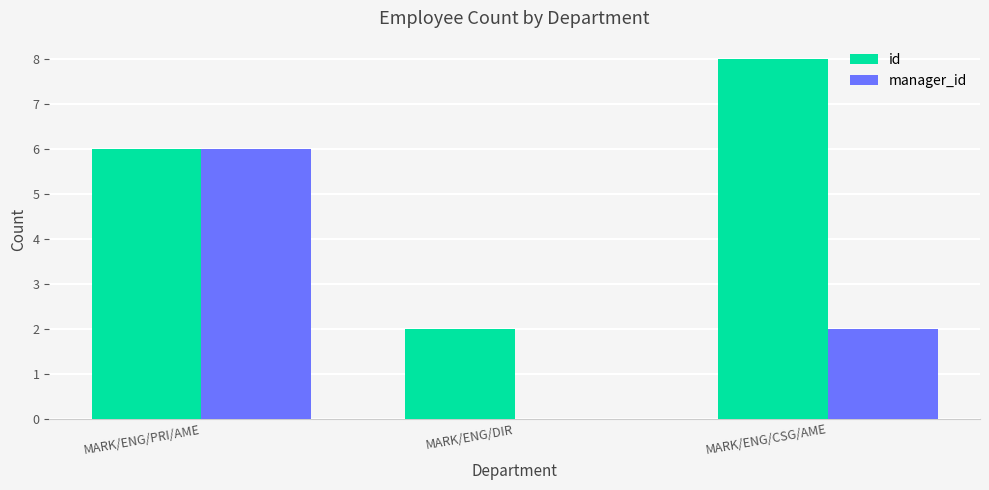

At which category is the sum across all series the highest?

MARK/ENG/PRI/AME